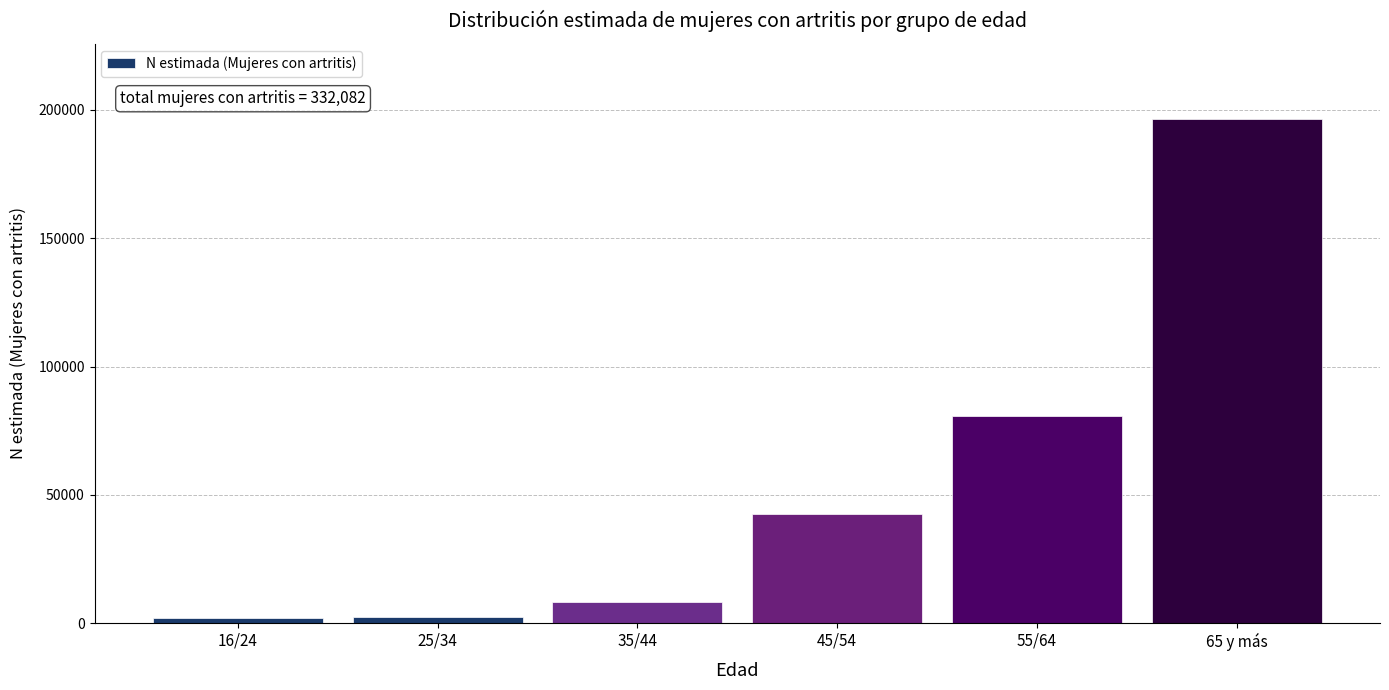

What is the maximum value shown in the chart?

196318